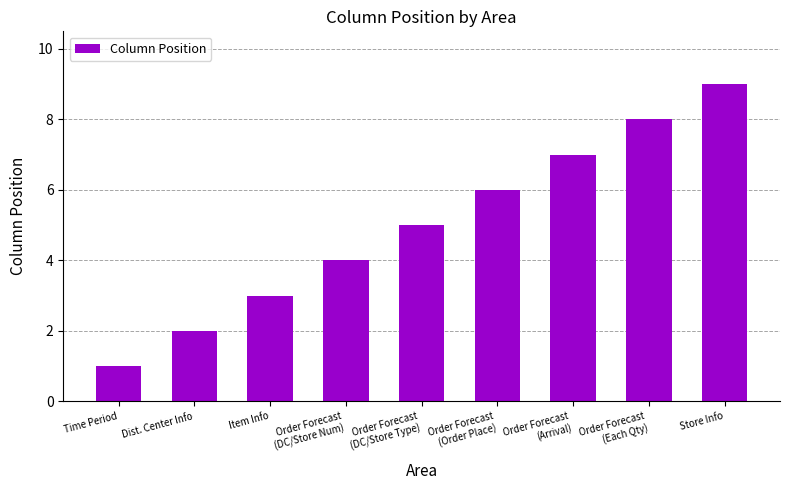

What position from the right is Time Period?

9